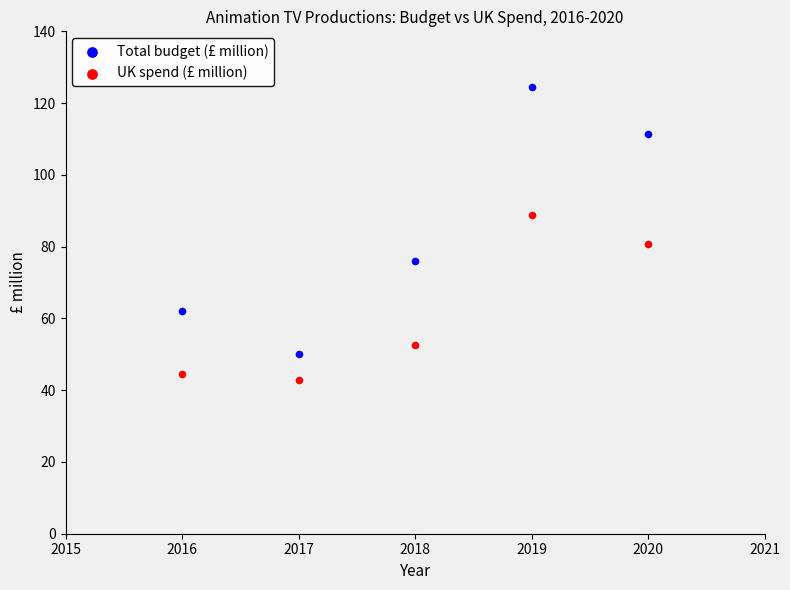

In the Total budget (£ million) series, what Y value is closest to 87?

76.0